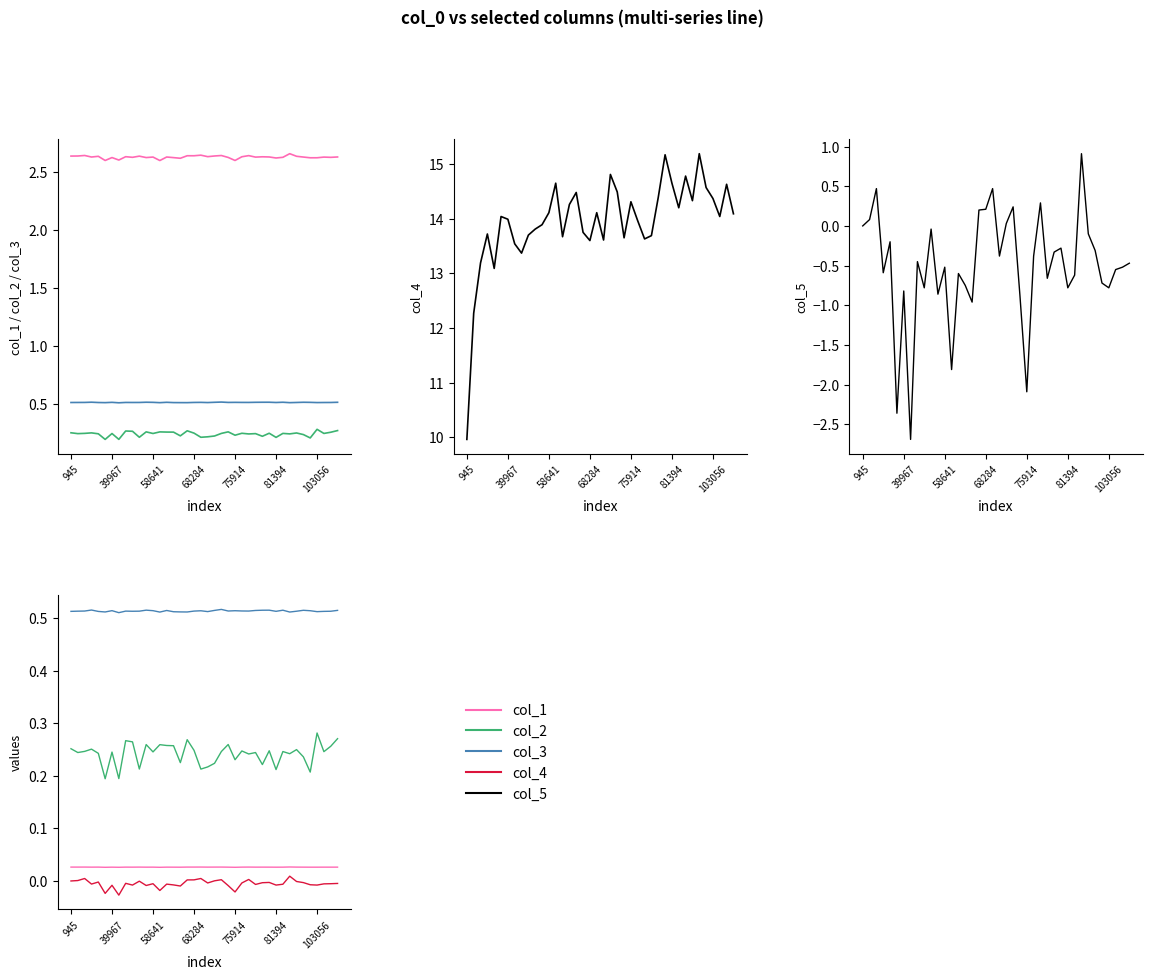

What is the sum of the col_5 values at 17 and 31?

-0.4